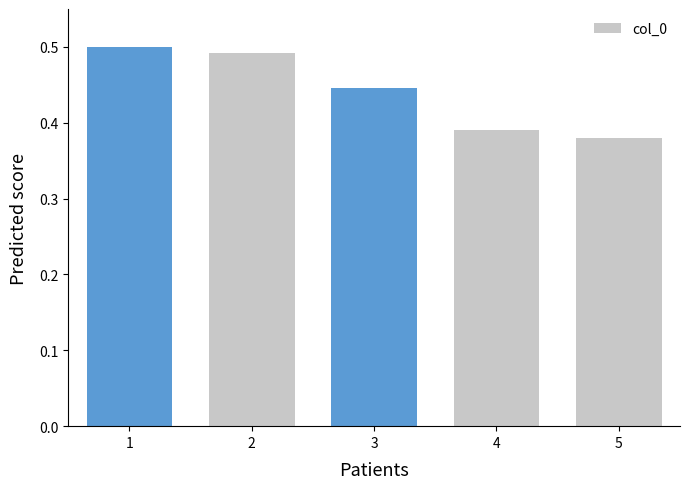

The value of col_0 at 4 is 0.2. True or false?

False